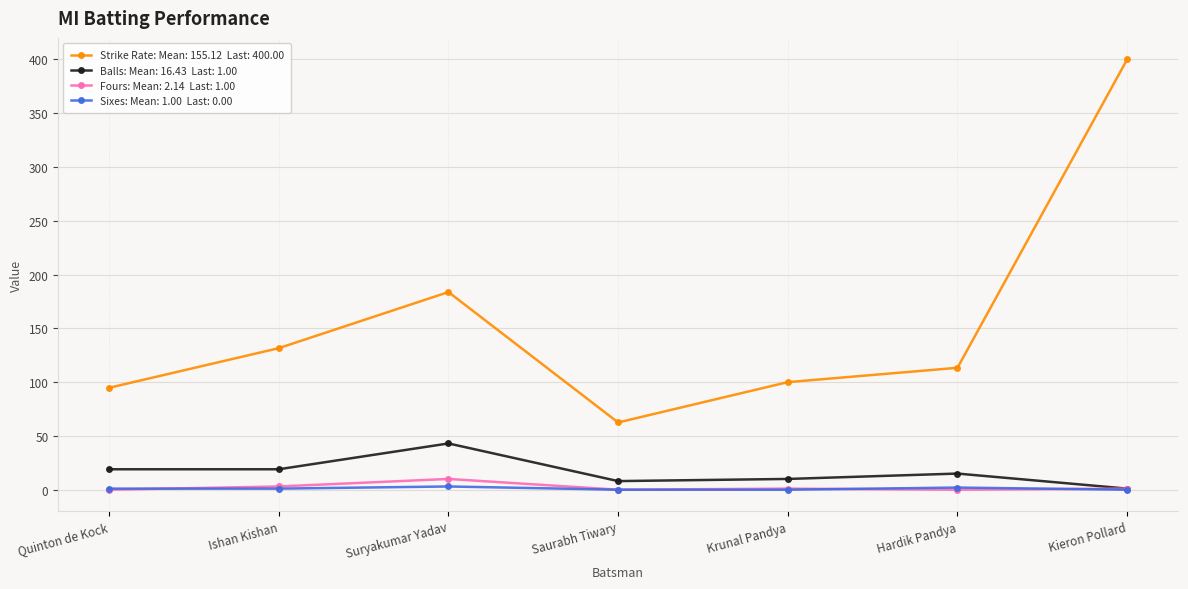

What is the spread (max minus min) of values at Suryakumar Yadav?

180.7